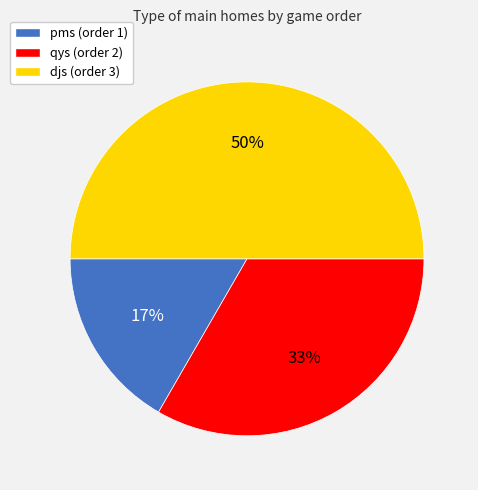

Rank the categories by value from lowest to highest.

pms (order 1), qys (order 2), djs (order 3)